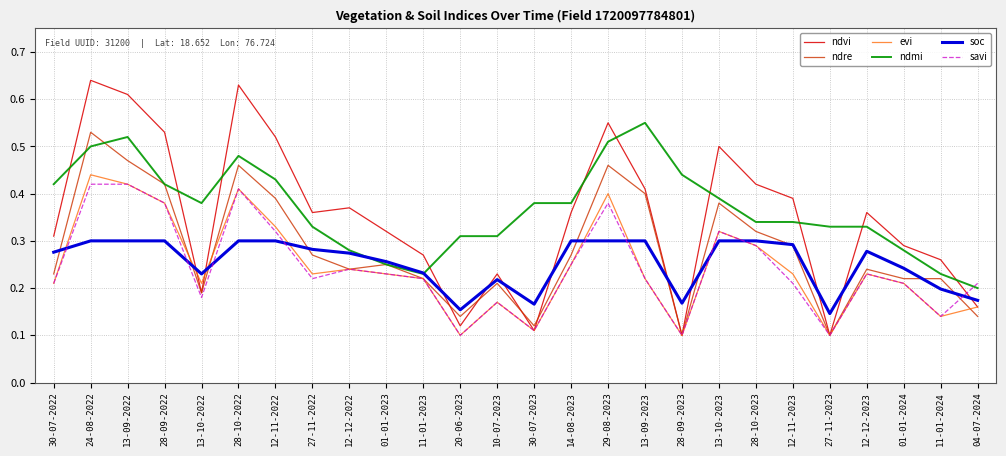

Is the value of ndmi at 13-09-2023 greater than the value of savi at 20-06-2023?

Yes